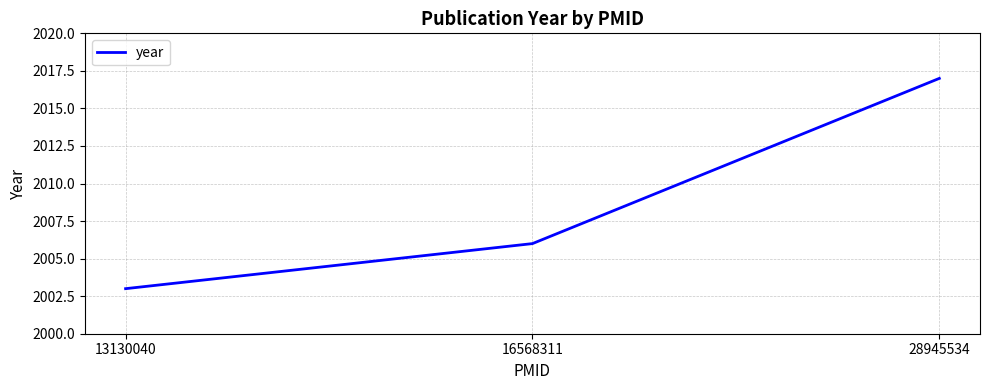

What is the change in value from 13130040 to 28945534?

+14